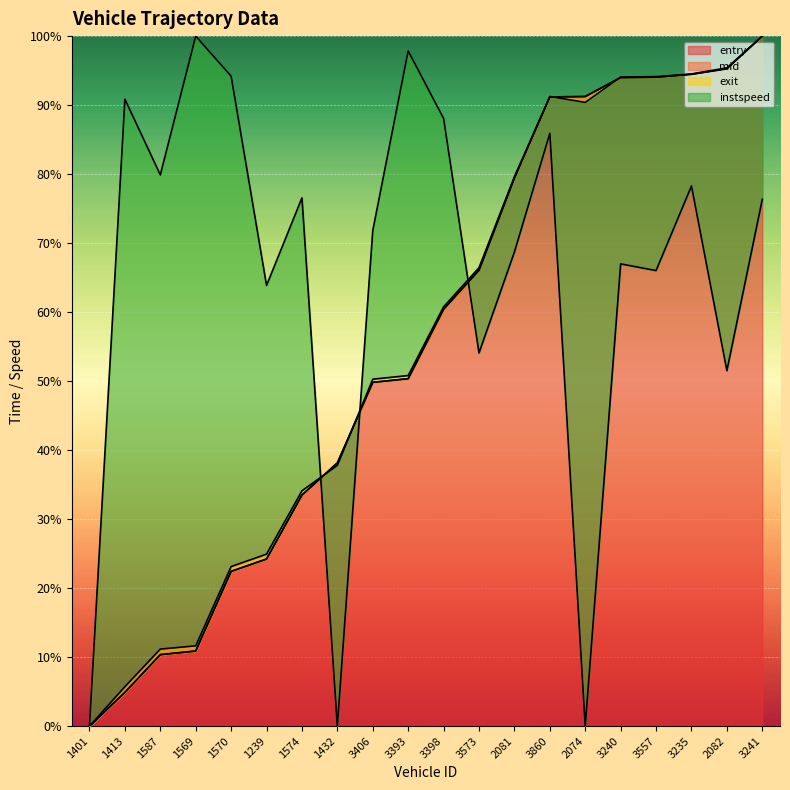

What is the difference between the second highest and minimum values in the instspeed series?

97.8